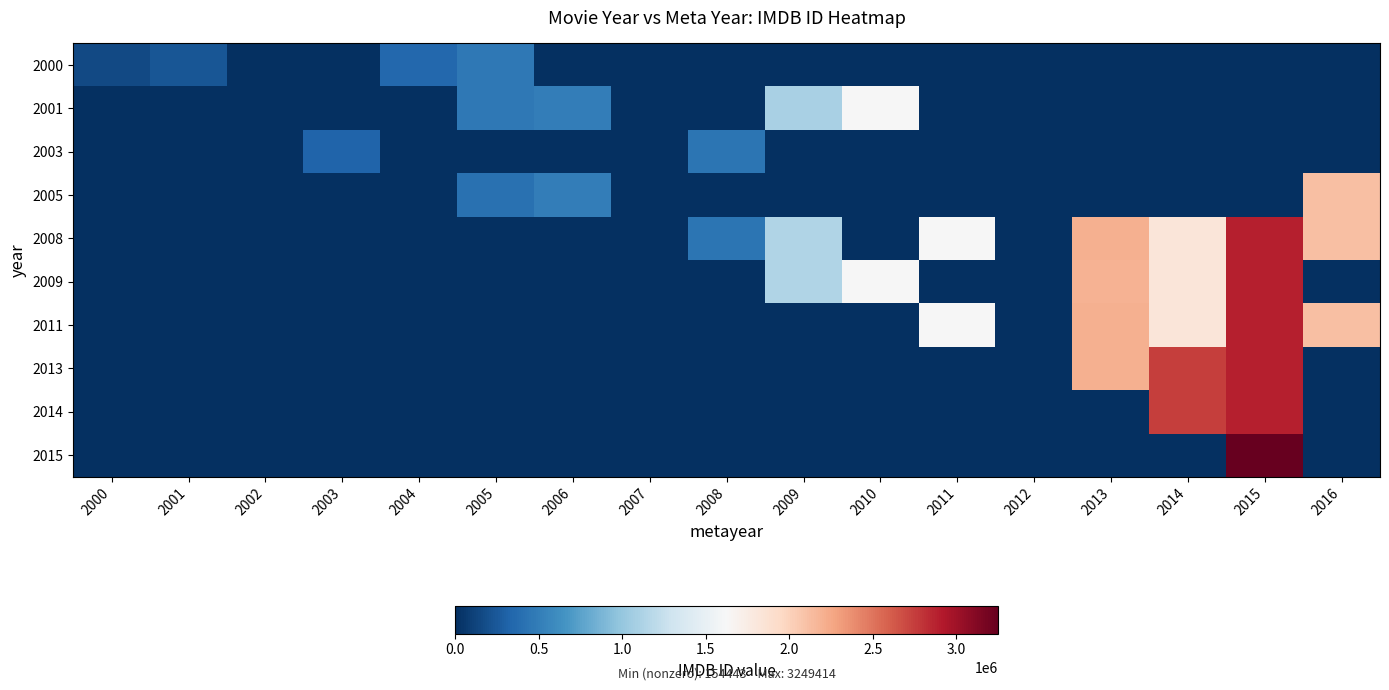

At which category is the sum across all series the highest?

2015